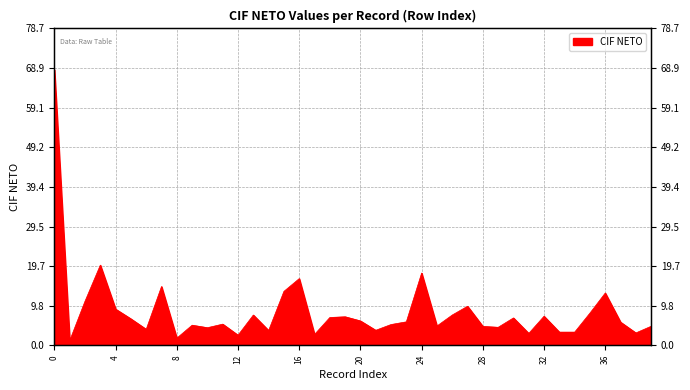

What is the ratio of the value at 28 to the value at 39?

1.0